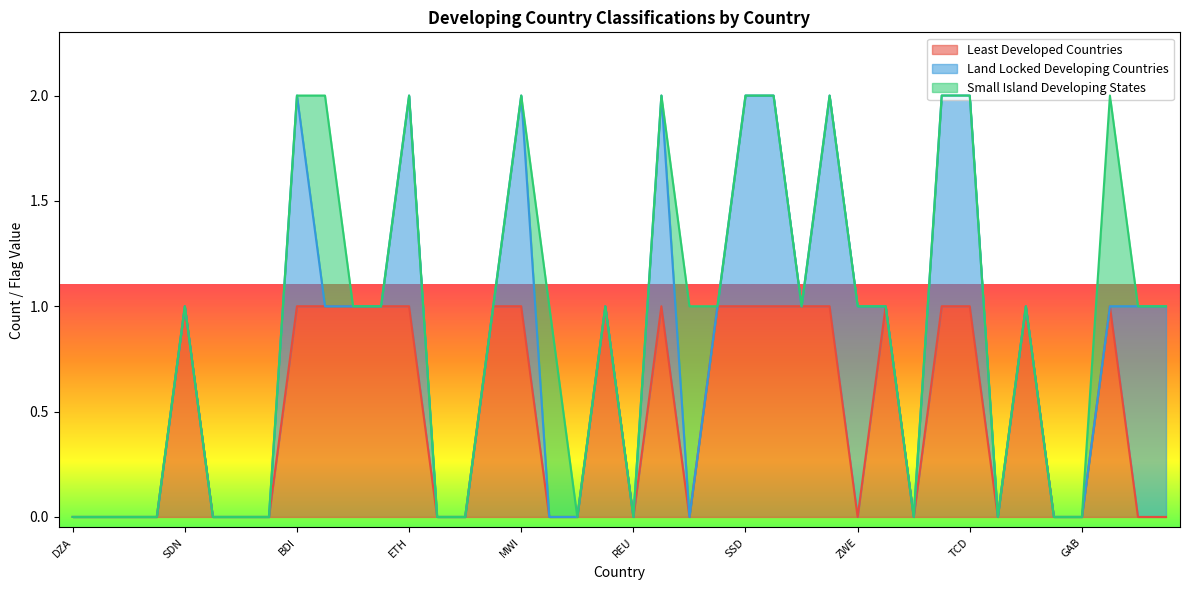

At which label does land-locked-developing-countries reach its minimum?

DZA